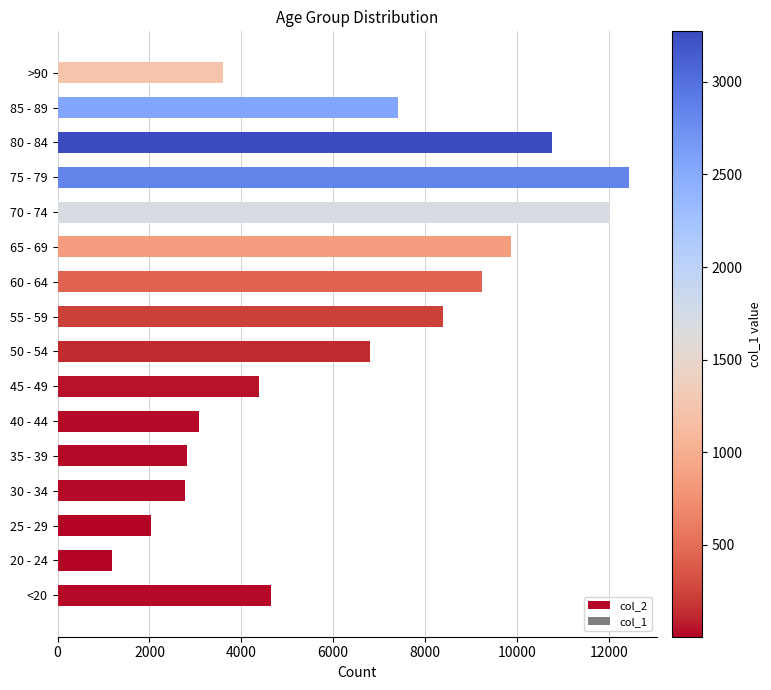

What value does the data have at 25 - 29?

2038